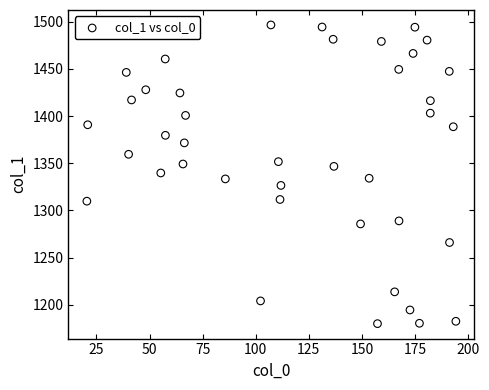

What is the range of X values (max minus min)?

173.8